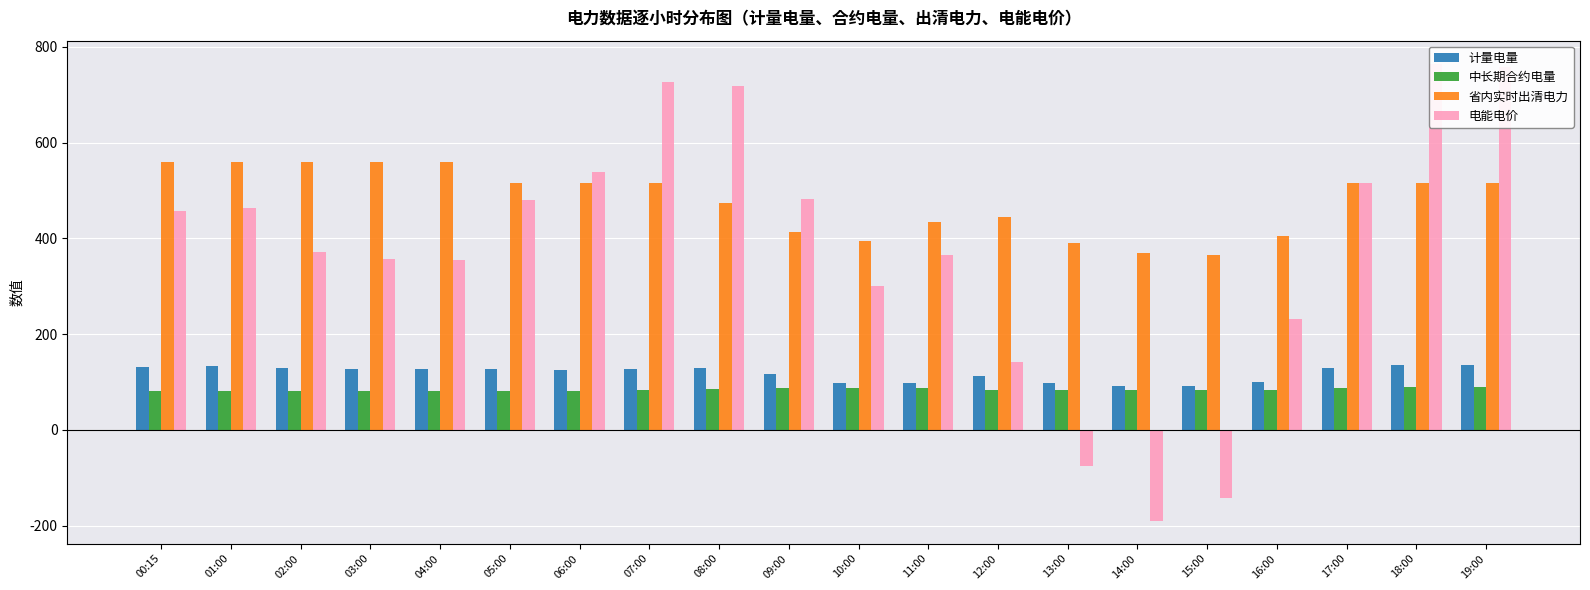

How many data points in 计量电量 are less than 127?

9